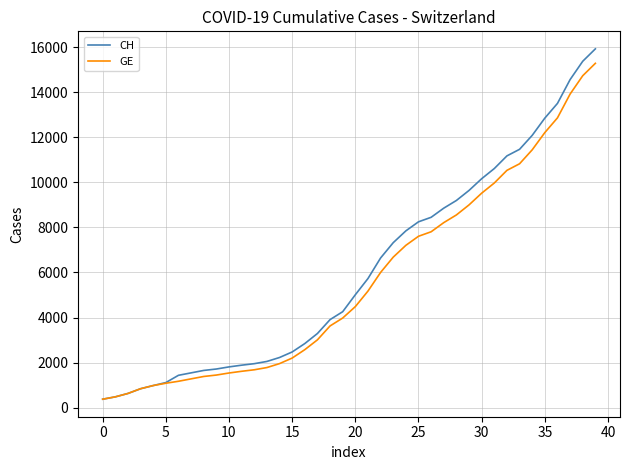

What is the highest value of the GE series?

15284